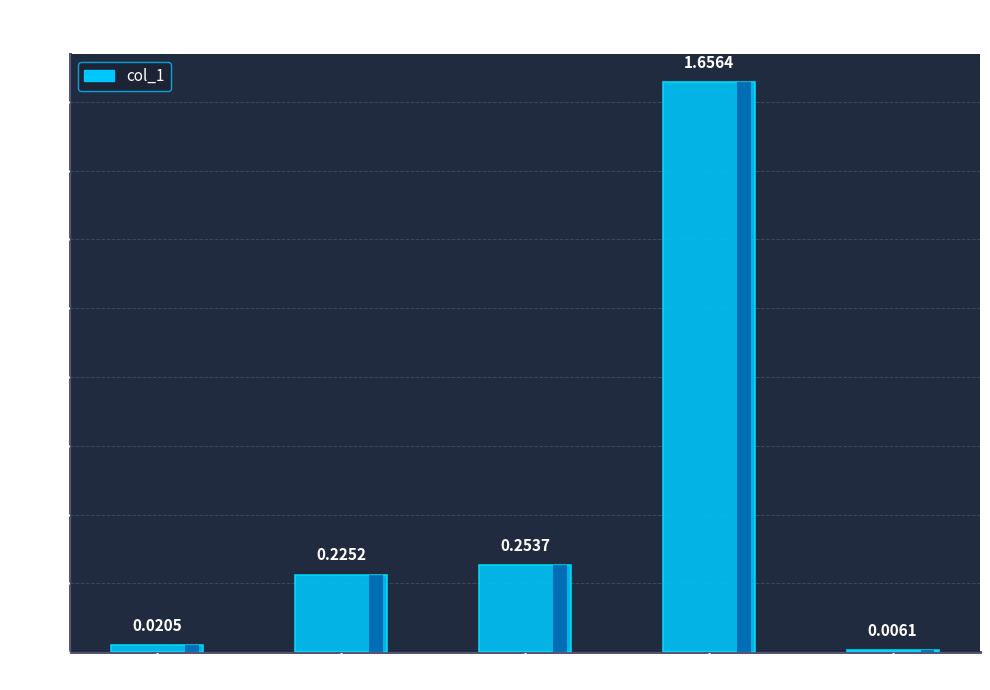

Count the number of data series in this chart.

1